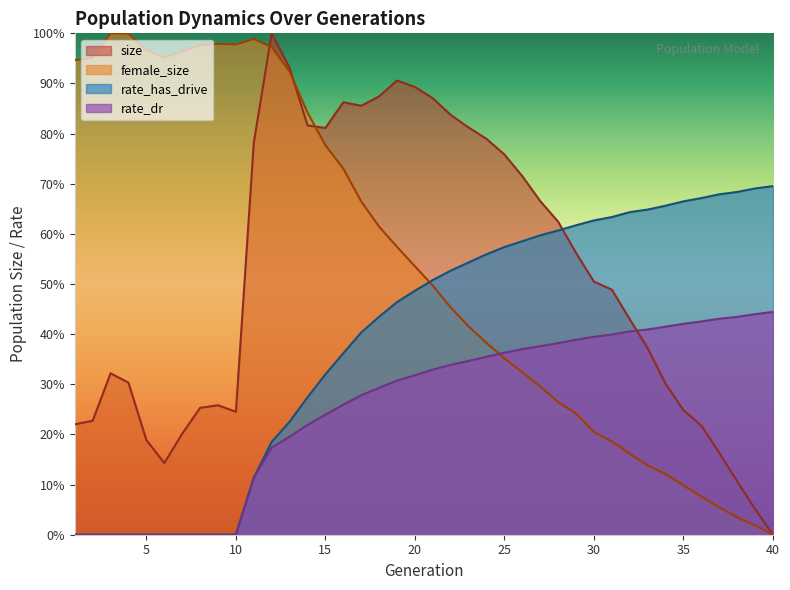

Reading right to left, extract all data points from this chart.

size: 0.0	0.1	0.1	0.2	0.2	0.2	0.3	0.4	0.4	0.5	0.5	0.6	0.6	0.7	0.7	0.8	0.8	0.8	0.8	0.9	0.9	0.9	0.9	0.9	0.9	0.8	0.8	0.9	1.0	0.8	0.2	0.3	0.3	0.2	0.1	0.2	0.3	0.3	0.2	0.2
female_size: 0.0	0.0	0.0	0.1	0.1	0.1	0.1	0.1	0.2	0.2	0.2	0.2	0.3	0.3	0.3	0.4	0.4	0.4	0.5	0.5	0.5	0.6	0.6	0.7	0.7	0.8	0.8	0.9	1.0	1.0	1.0	1.0	1.0	1.0	1.0	1.0	1.0	1.0	1.0	0.9
rate_has_drive: 0.7	0.7	0.7	0.7	0.7	0.7	0.7	0.6	0.6	0.6	0.6	0.6	0.6	0.6	0.6	0.6	0.6	0.5	0.5	0.5	0.5	0.5	0.4	0.4	0.4	0.3	0.3	0.2	0.2	0.1	0.0	0.0	0.0	0.0	0.0	0.0	0.0	0.0	0.0	0.0
rate_dr: 0.4	0.4	0.4	0.4	0.4	0.4	0.4	0.4	0.4	0.4	0.4	0.4	0.4	0.4	0.4	0.4	0.4	0.3	0.3	0.3	0.3	0.3	0.3	0.3	0.3	0.2	0.2	0.2	0.2	0.1	0.0	0.0	0.0	0.0	0.0	0.0	0.0	0.0	0.0	0.0